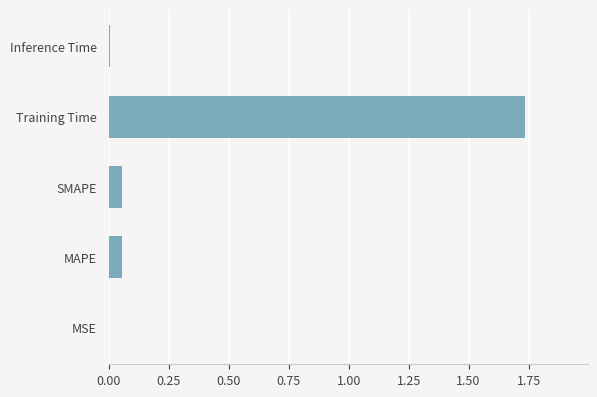

What is the sum of all values?

1.9